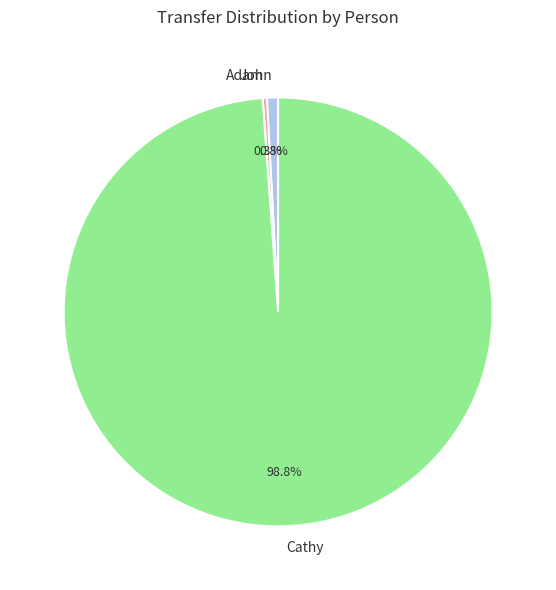

Is it true that Cathy is 99% of the pie?

True